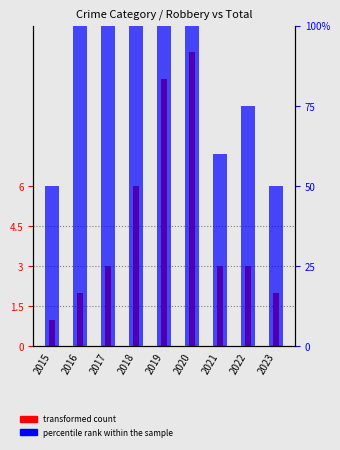

How many groups of bars are there?

9